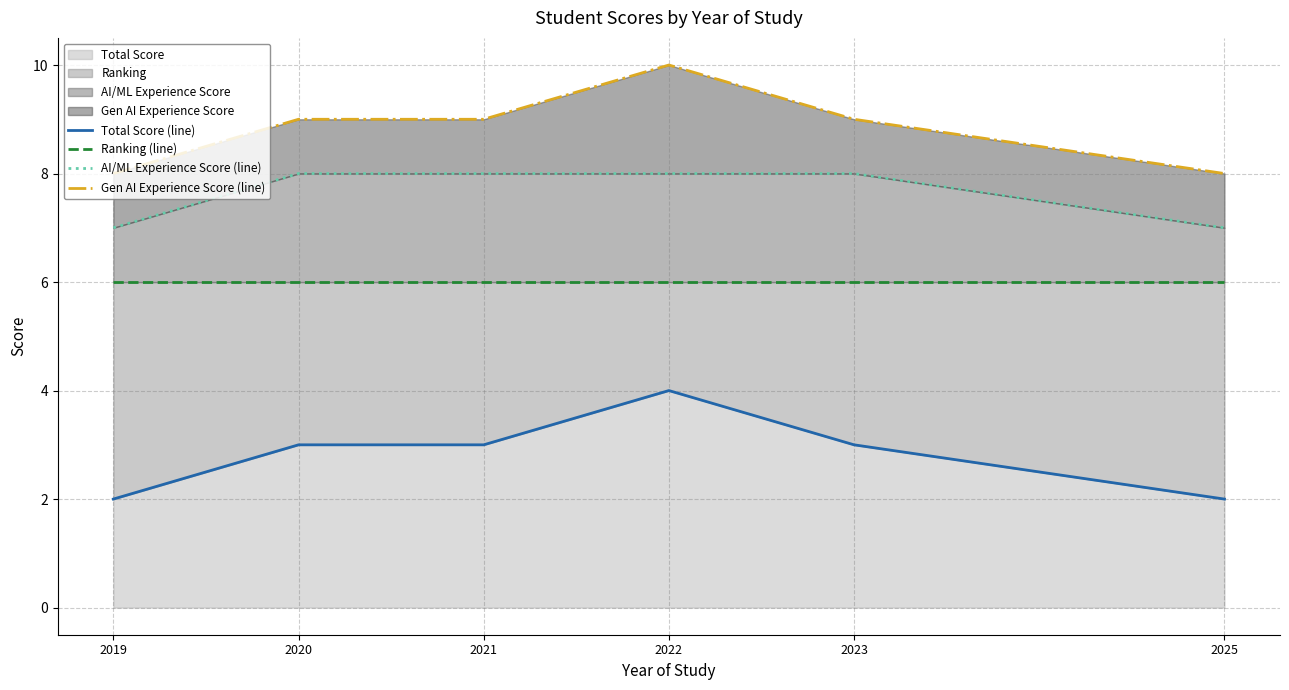

Count the number of data series in this chart.

4